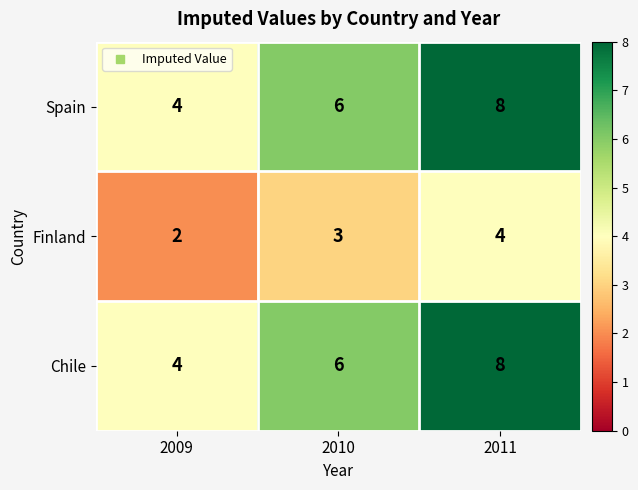

At which category does the chart reach its minimum across all series?

2009